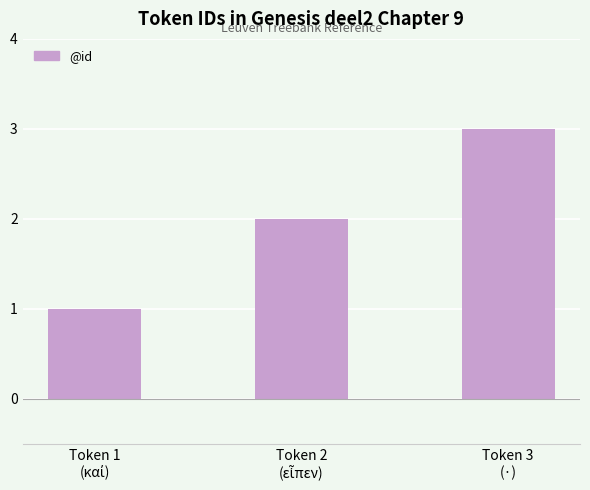

What is the maximum value shown in the chart?

3